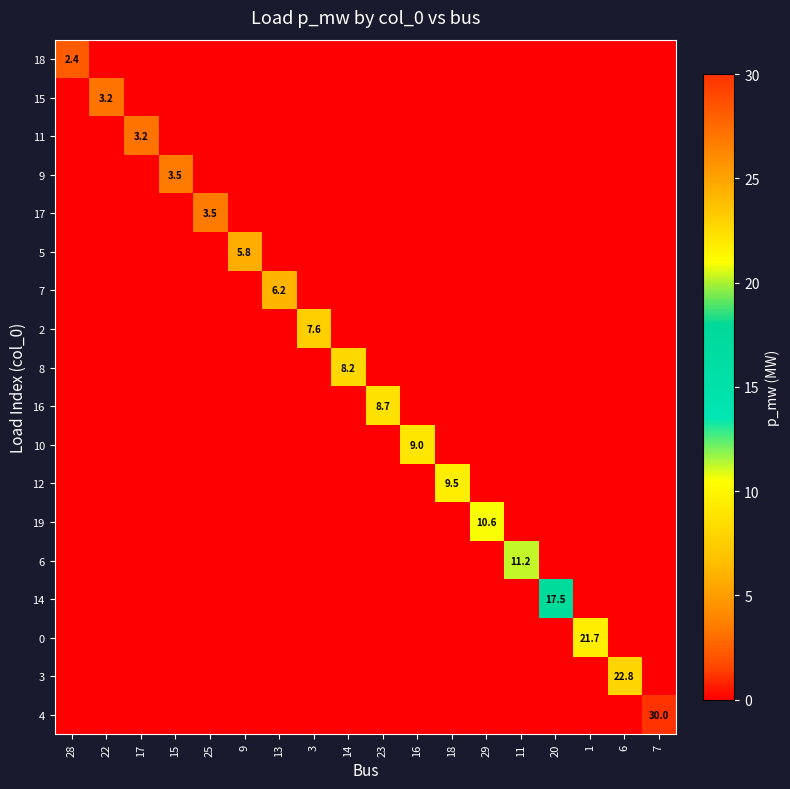

Between 6 and 18, which is larger?

6